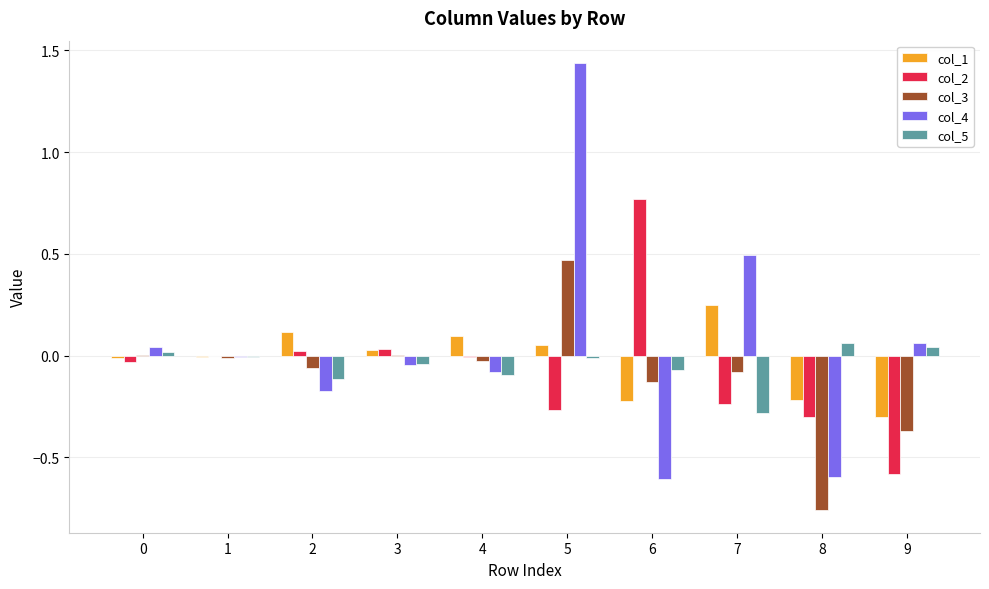

What is the total value across all series at 8?

-1.8